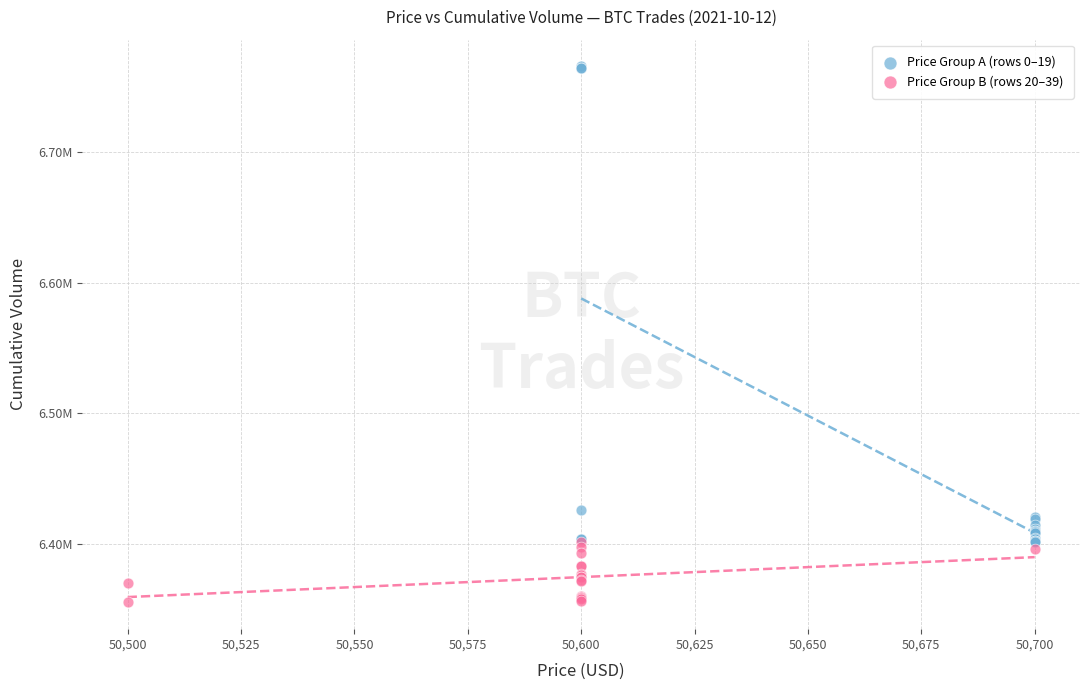

What are all the series names shown in the legend?

Price Group A (rows 0–19), Price Group B (rows 20–39)